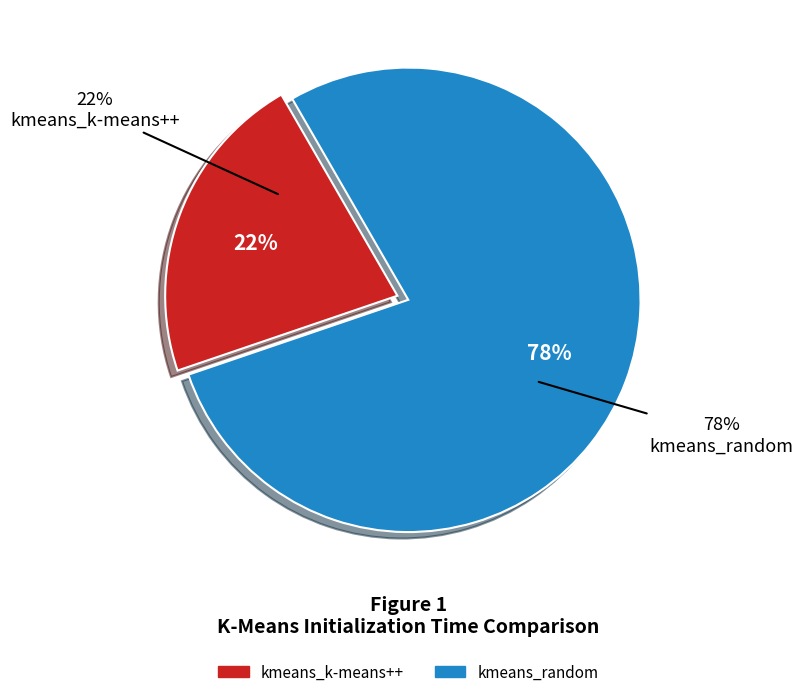

To the nearest percent, what percentage of the pie is kmeans_random?

78%